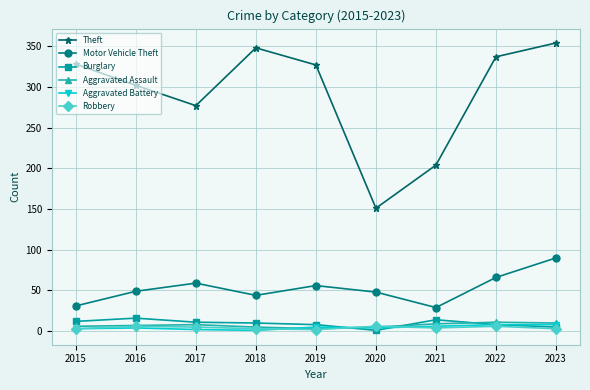

At how many categories does at least one series exceed 322?

5